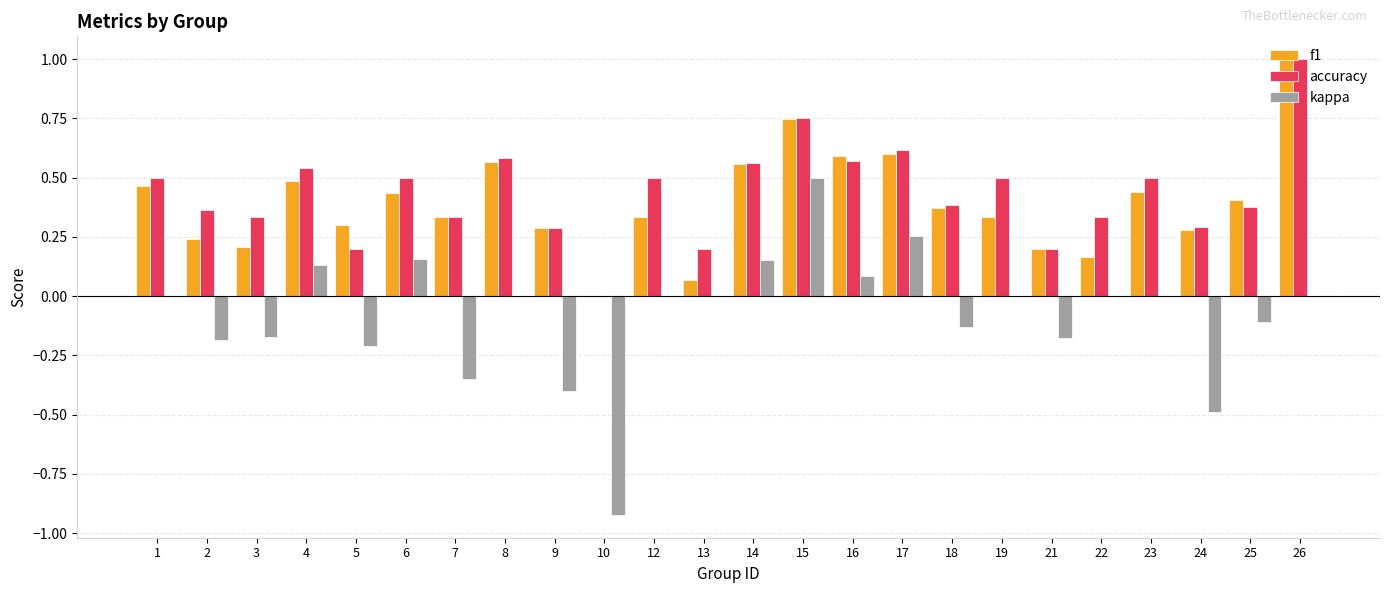

Is the value of kappa at 13 greater than the value of f1 at 4?

No